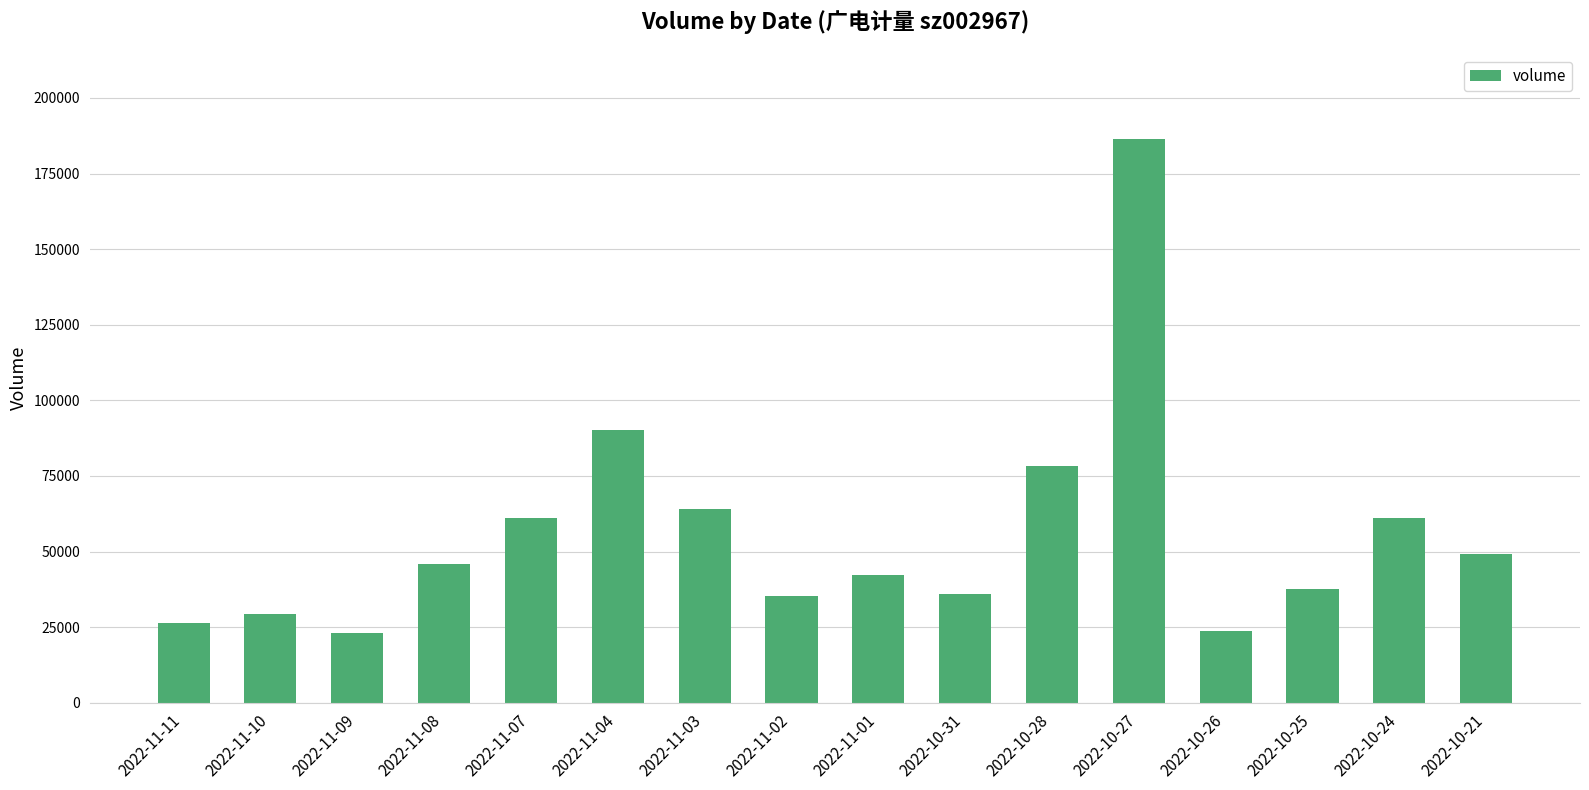

The value at 2022-10-24 is 85270. True or false?

False